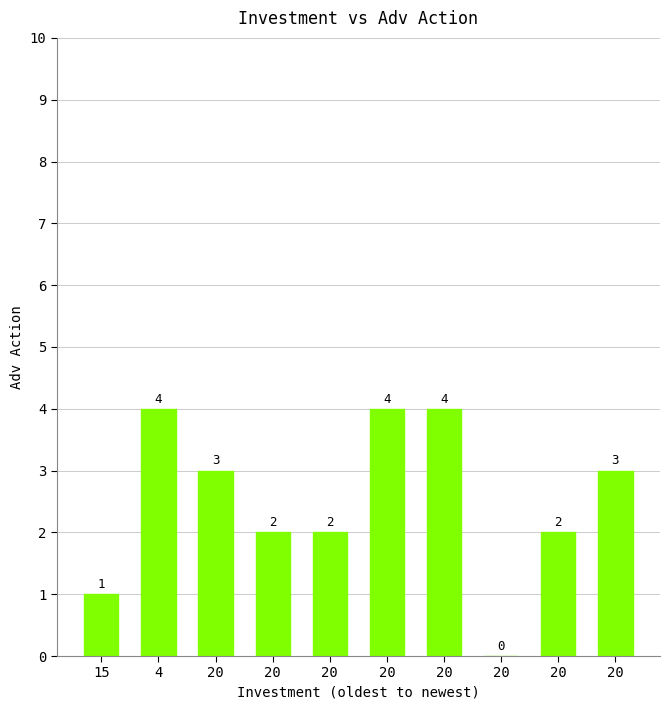

The value at 20 is 1. True or false?

False